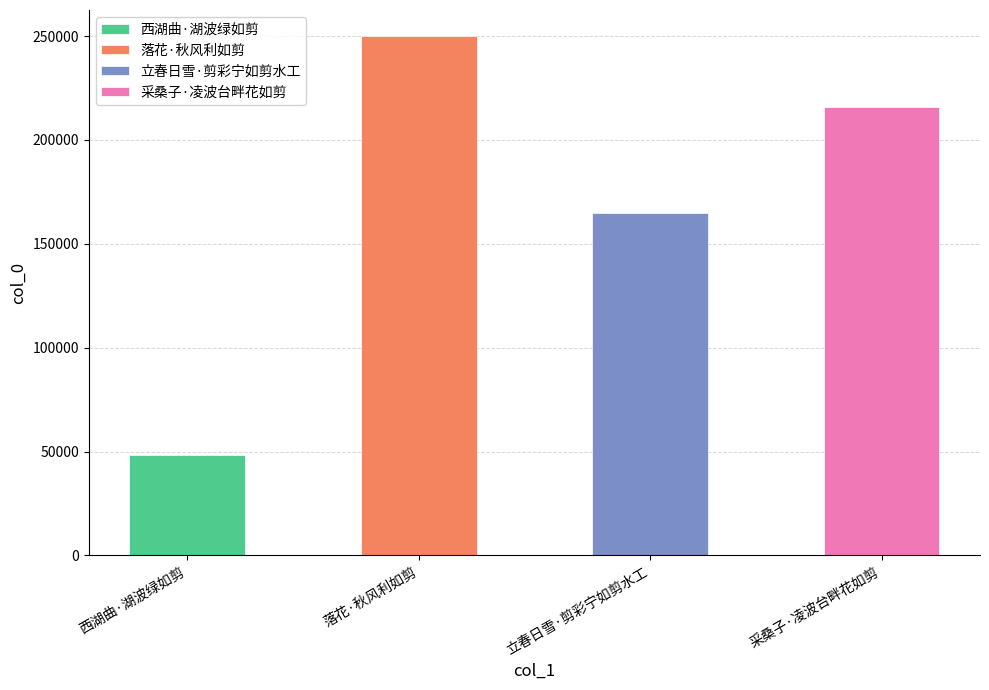

Which label corresponds to the smallest value in the chart?

西湖曲·湖波绿如剪